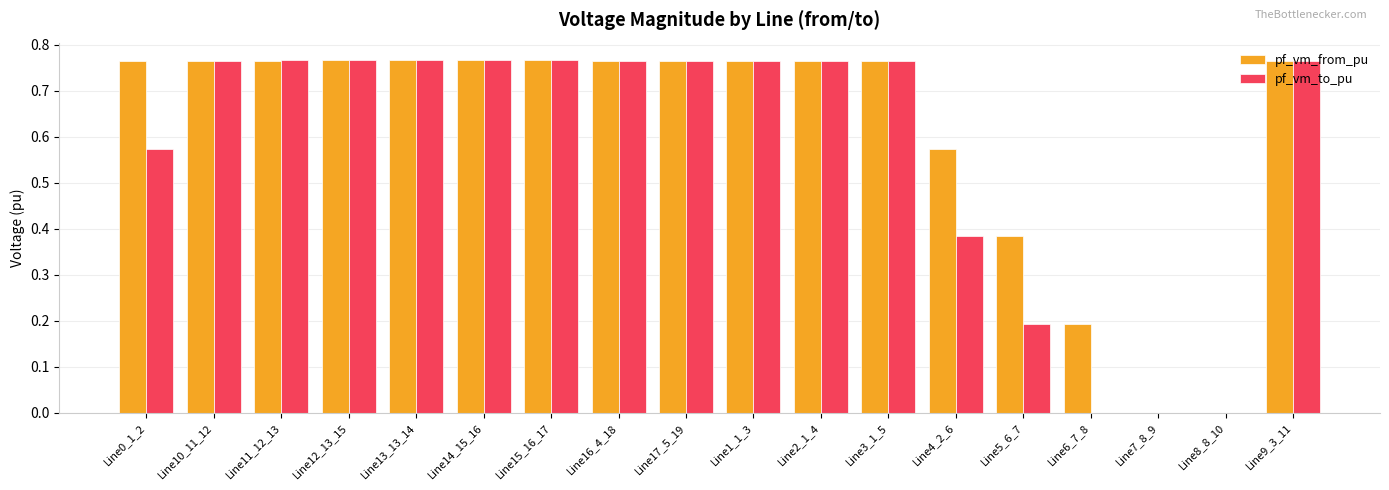

What is the sum of all pf_vm_to_pu values?

10.3